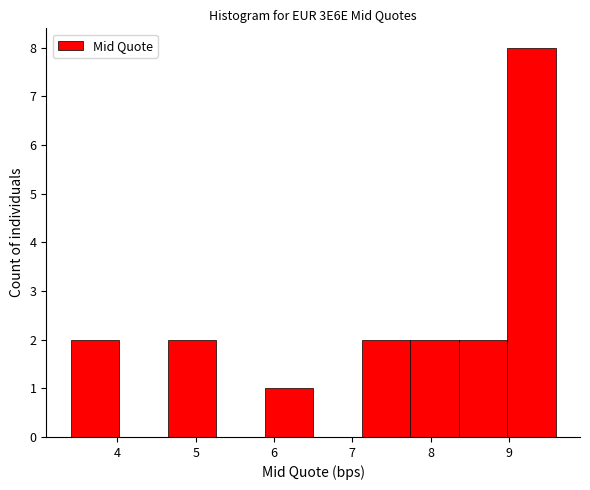

Reading left to right, list every bar in this chart as the range it spans on the x-axis followed by its height. Neither the bar edges nor the heights are printed on the chart, so give them approximately, as read against the axes.

3.40 to 4.02: 2
4.02 to 4.64: 0
4.64 to 5.26: 2
5.26 to 5.88: 0
5.88 to 6.50: 1
6.50 to 7.12: 0
7.12 to 7.74: 2
7.74 to 8.36: 2
8.36 to 8.98: 2
8.98 to 9.60: 8